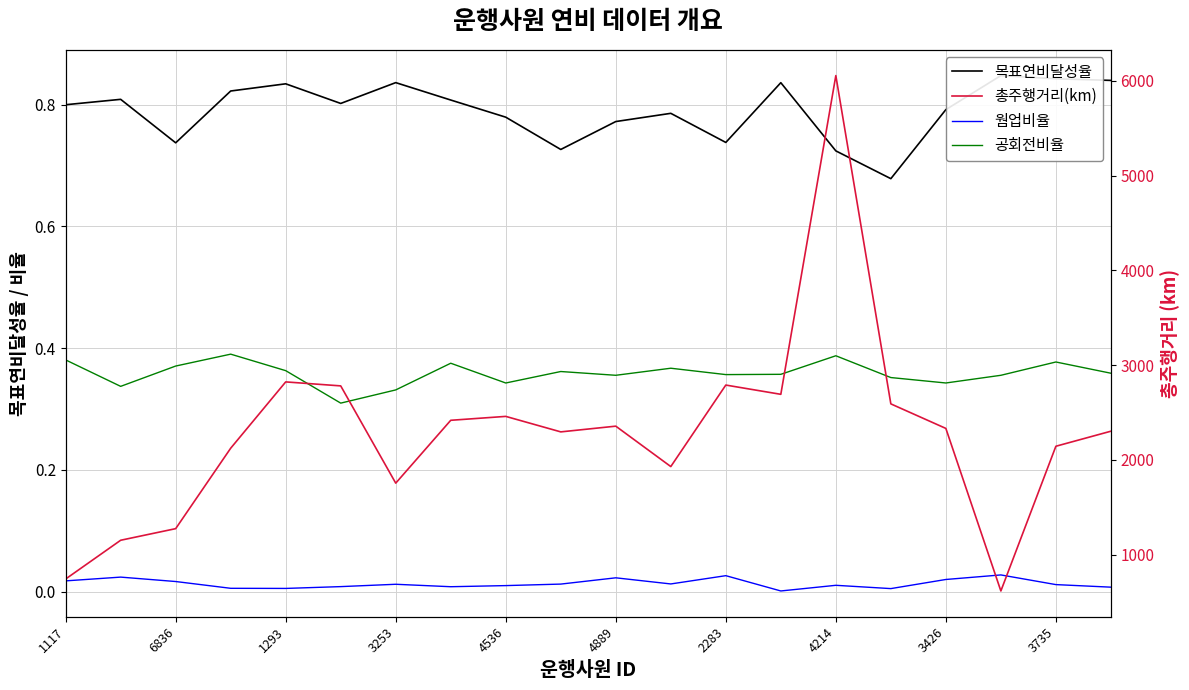

True or false: 총주행거리(km) and 공회전비율 intersect in this chart.

False